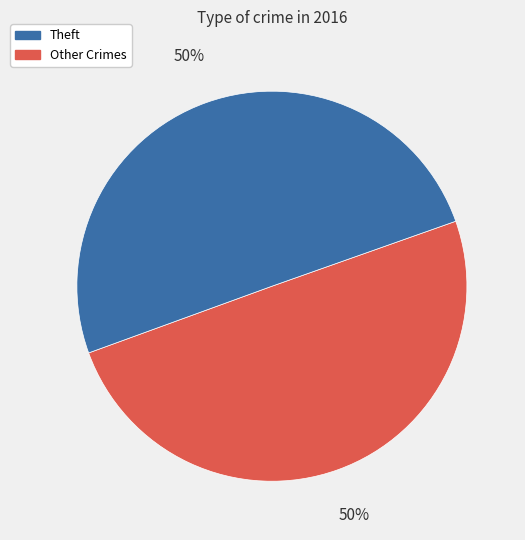

To the nearest percent, what is the average slice percentage?

50%